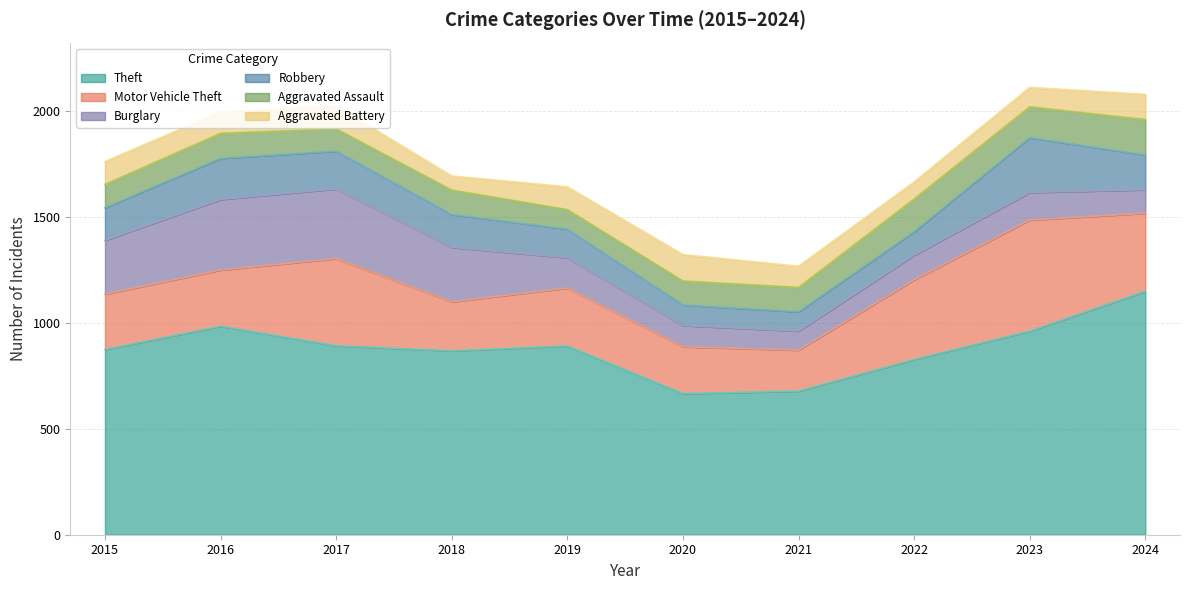

What is the sum of the Motor Vehicle Theft values at 2020 and 2024?

589